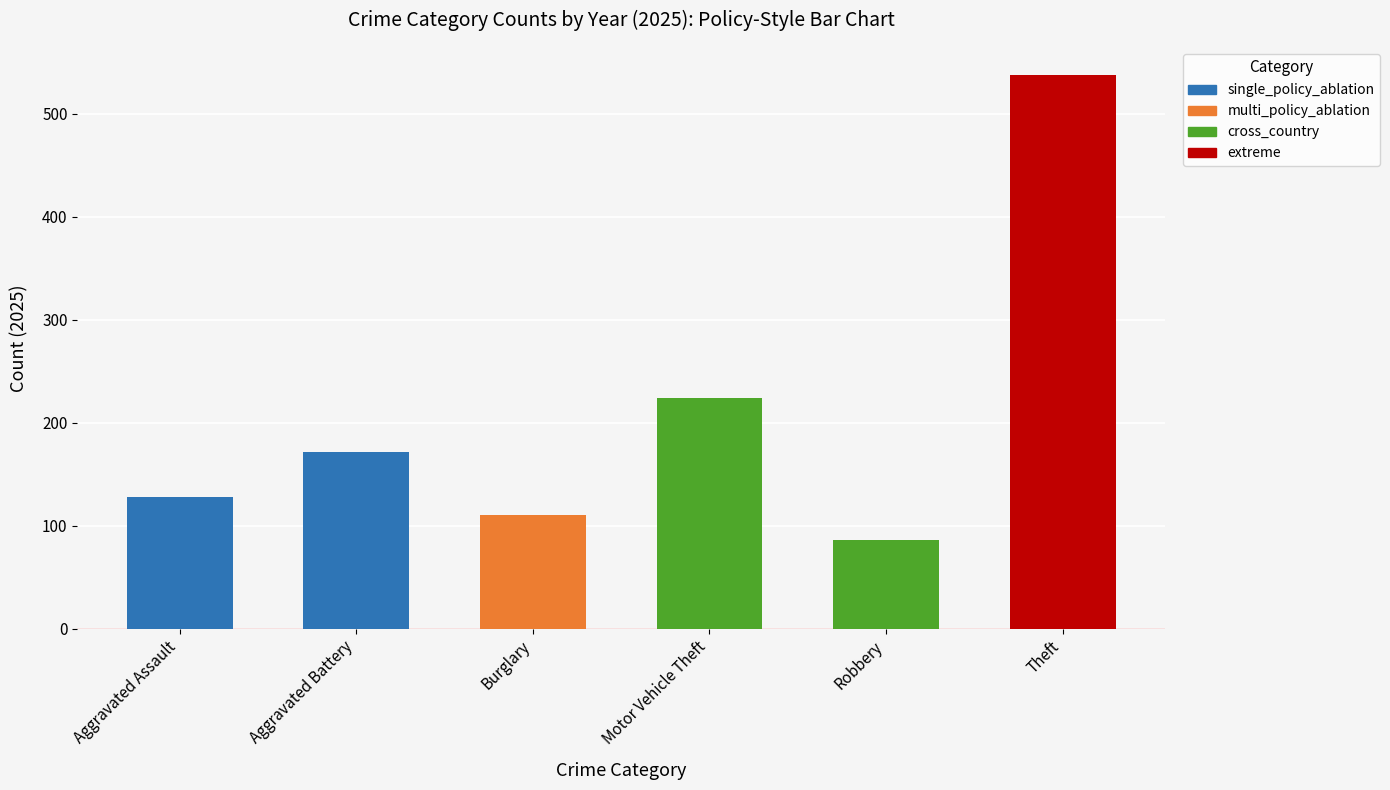

What is the approximate value at Theft?

538